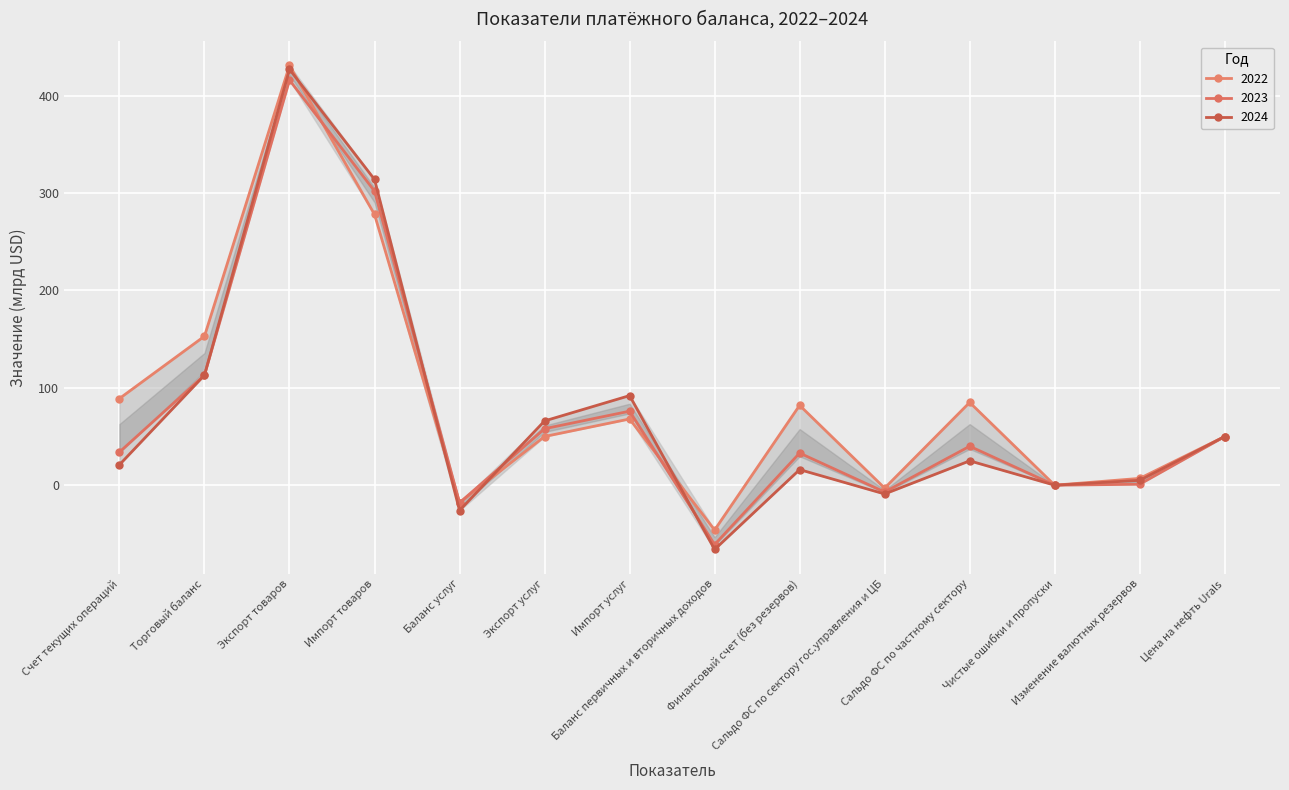

The value of 2023 at Сальдо ФС по частному сектору is 40. True or false?

True